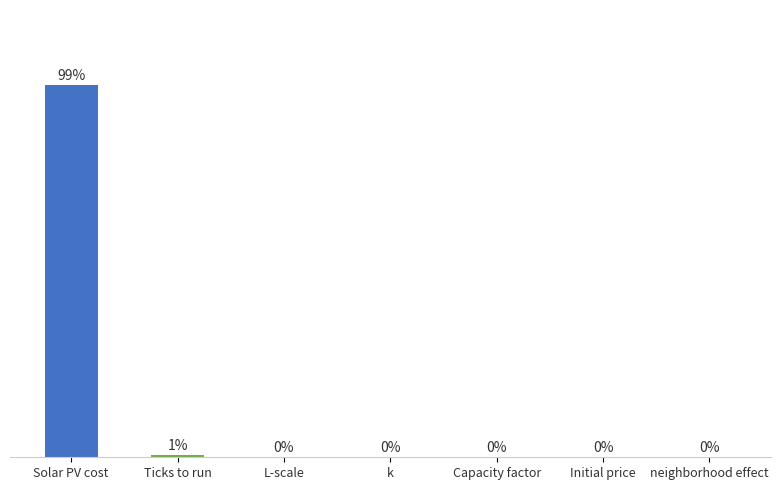

Which has a higher value, Ticks to run or neighborhood effect?

Ticks to run